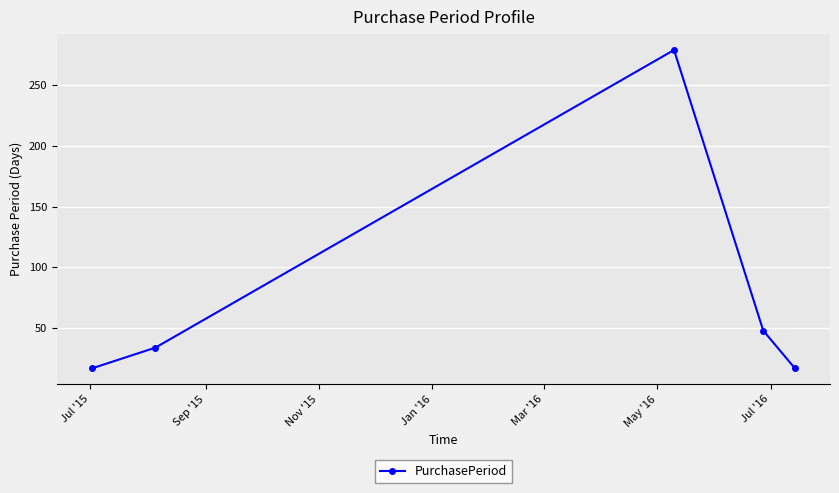

What is the smallest value displayed?

17